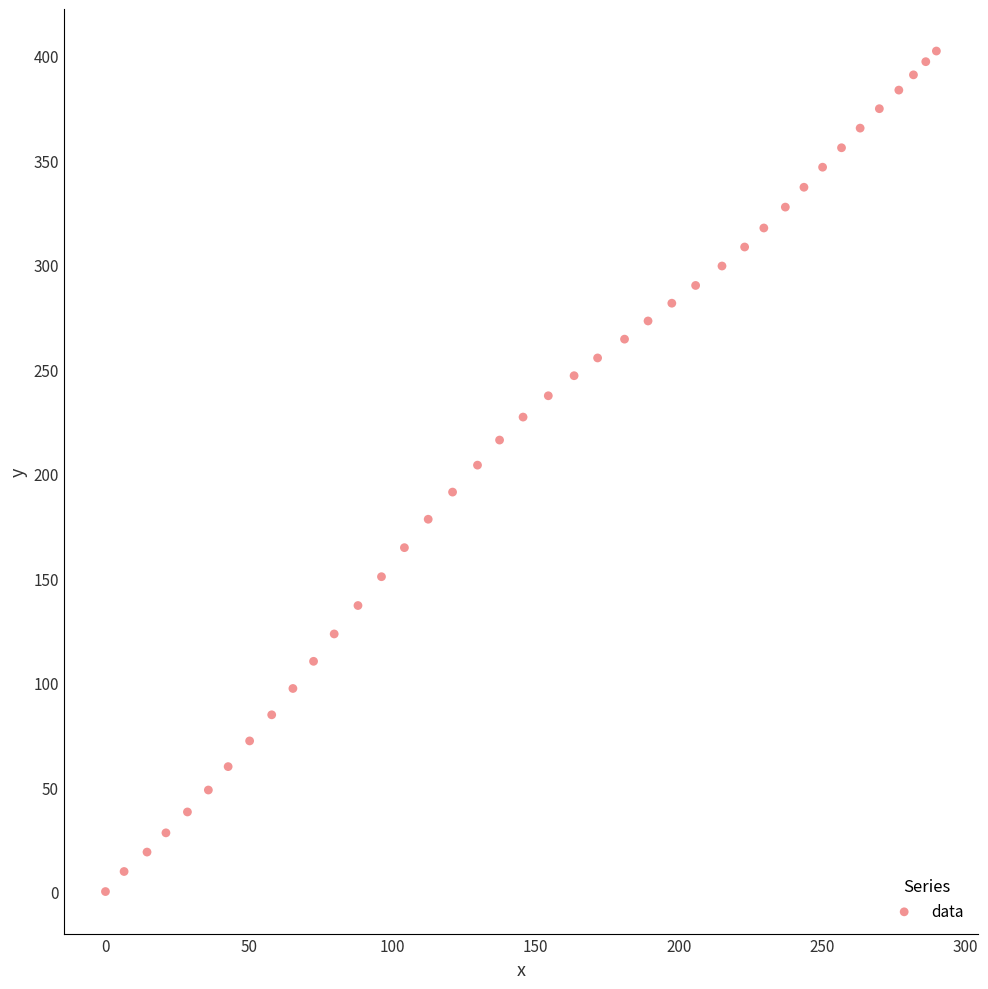

What is the range of X values (max minus min)?

289.9